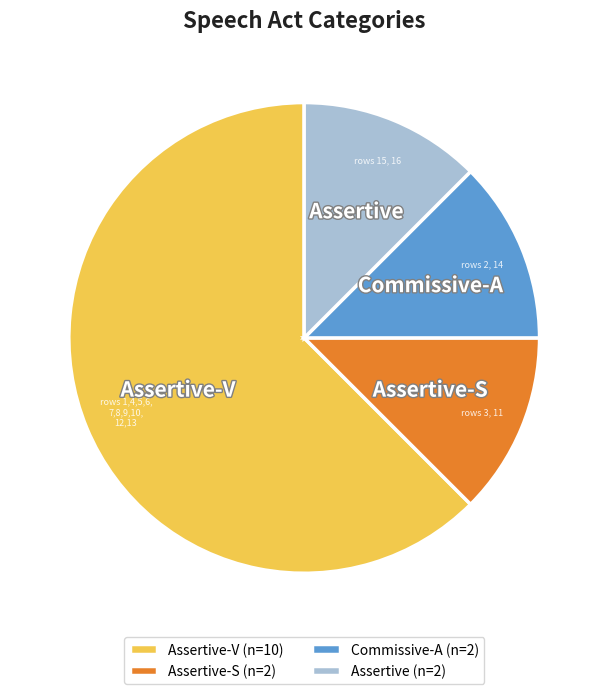

True or false: Assertive-S accounts for 12% of the total.

True